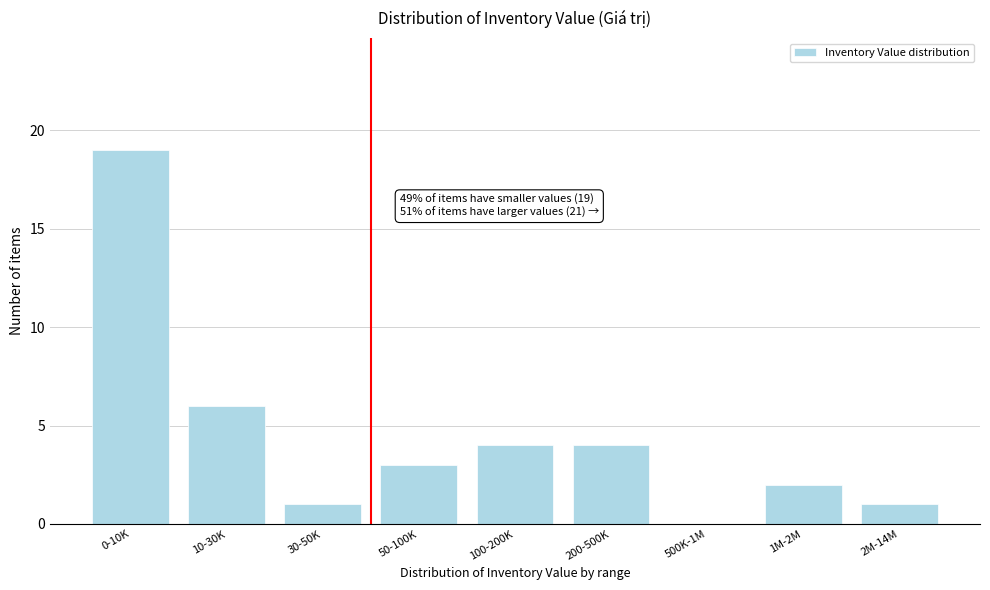

Reading left to right, list all the values displayed in this chart.

0-10K=19	10-30K=6	30-50K=1	50-100K=3	100-200K=4	200-500K=4	500K-1M=0	1M-2M=2	2M-14M=1